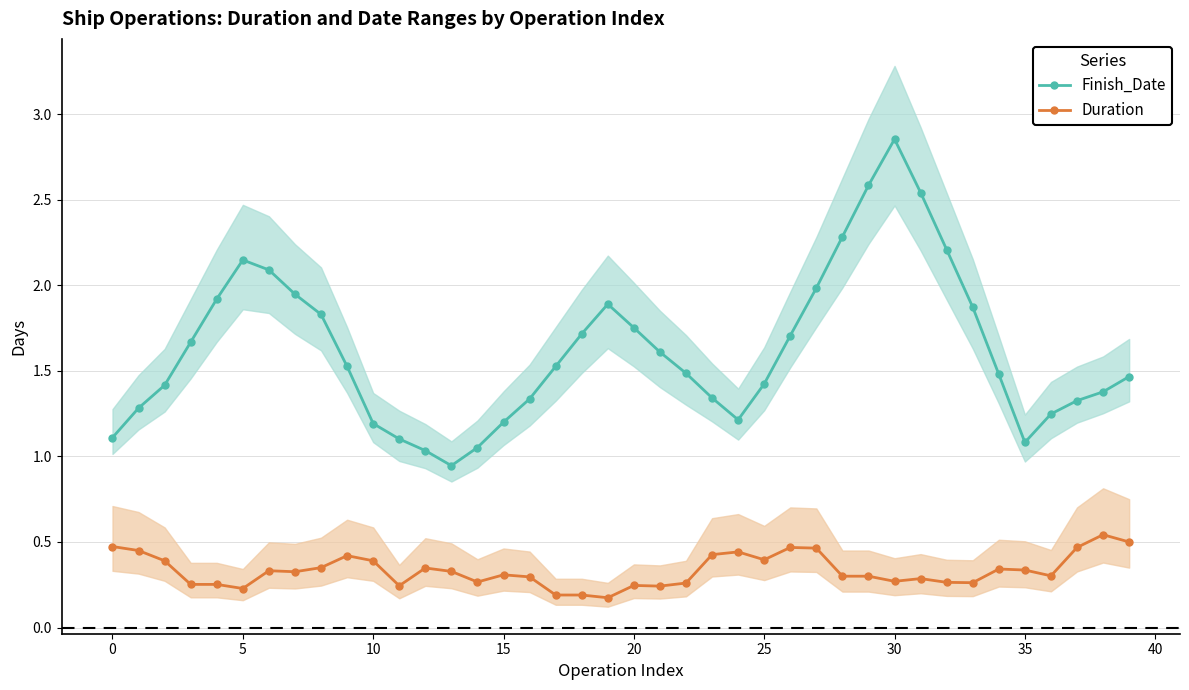

What is the sum of all Finish_Date values?

64.8